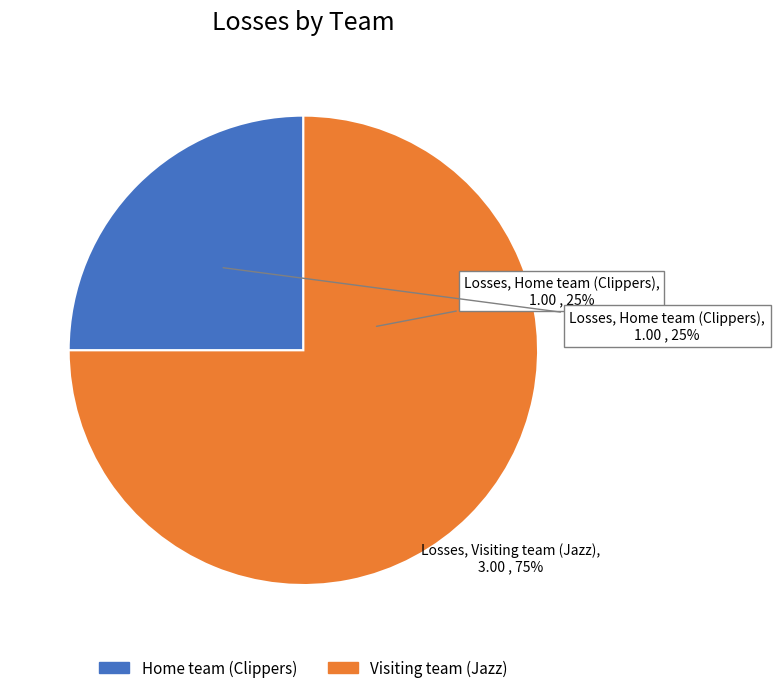

Does any single category account for the majority?

Yes